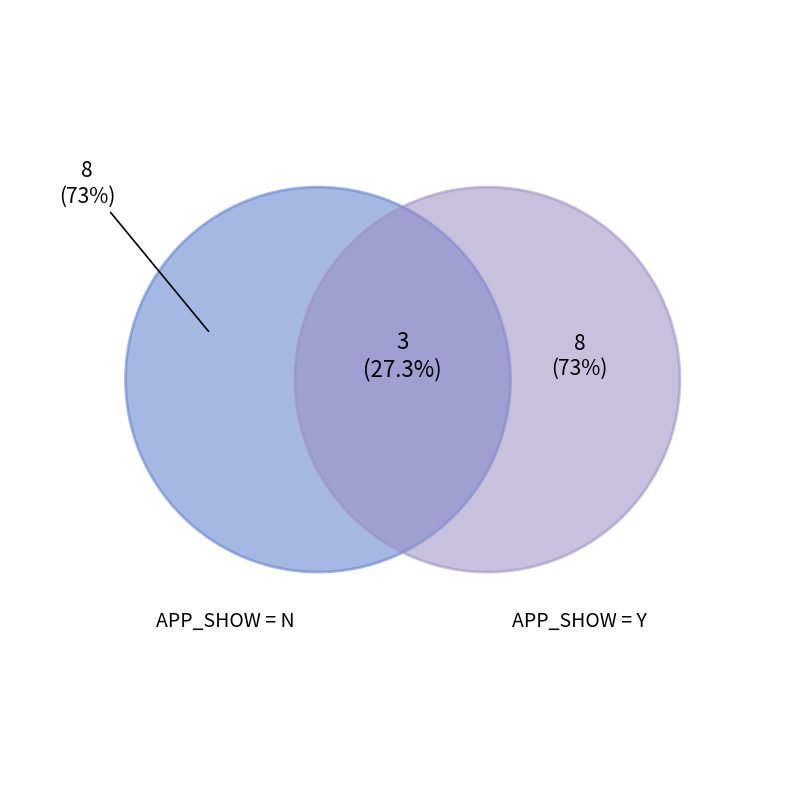

True or false: Eastern Tropical Pacific accounts for 24% of the total.

False